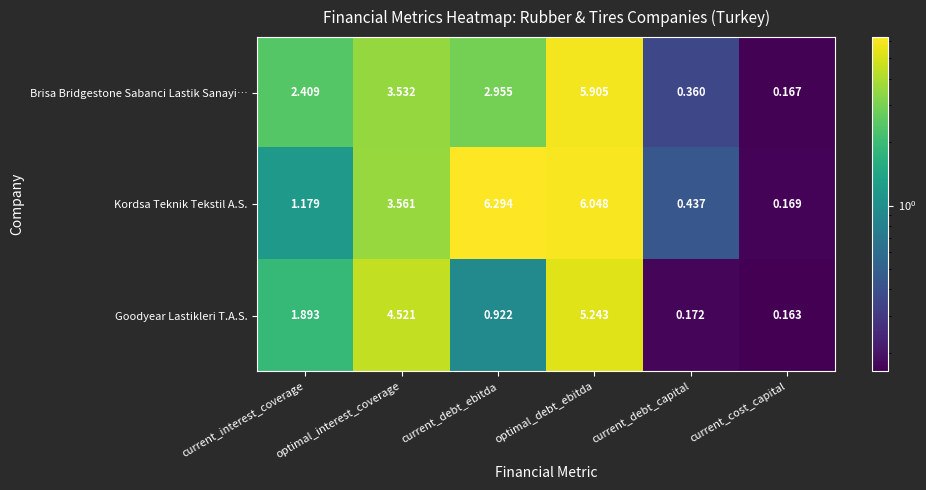

What is the total value across all series at current_interest_coverage?

5.5